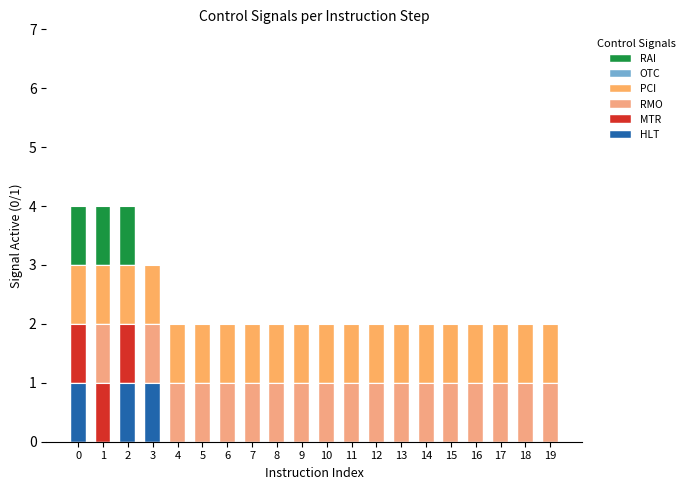

Which series has the largest total across all categories?

PCI